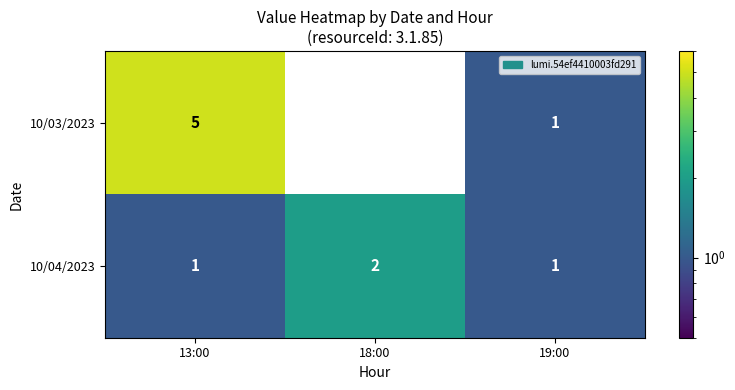

Rank the series by their maximum value, from highest to lowest.

10/03/2023, 10/04/2023